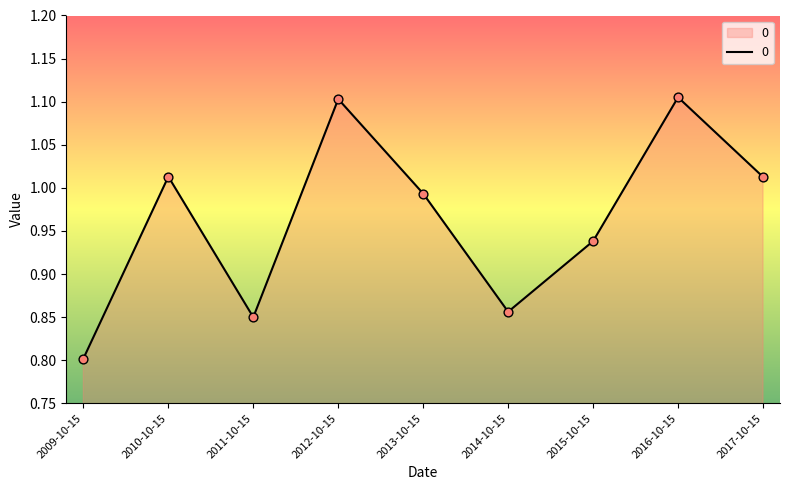

Which has a higher value, 2015-10-15 or 2011-10-15?

2015-10-15